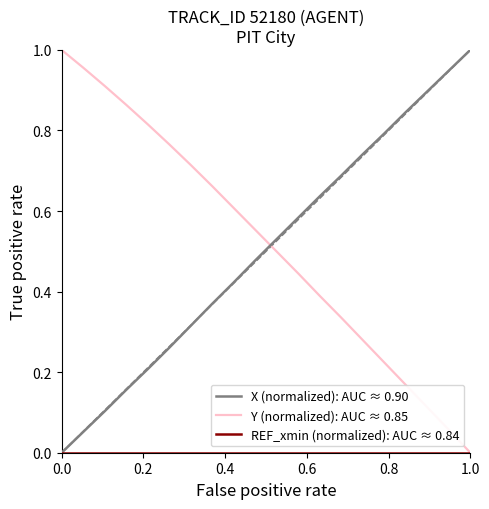

Which series ends up on top after the final intersection of Y (normalized): AUC ≈ 0.85 and X (normalized): AUC ≈ 0.90?

X (normalized): AUC ≈ 0.90